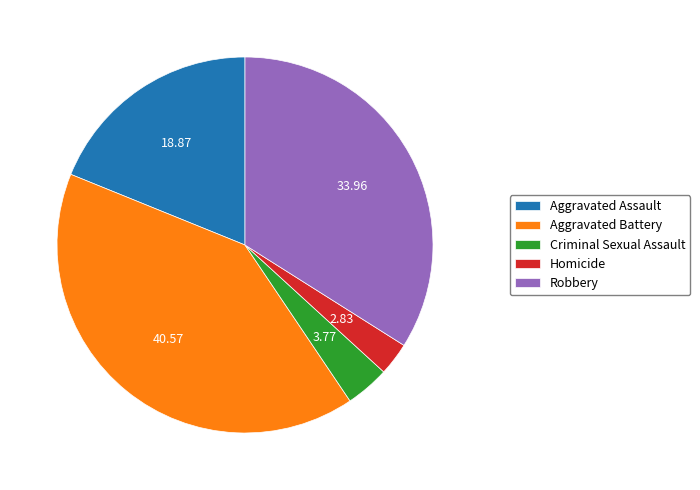

Do Criminal Sexual Assault and Robbery together represent more than half of the pie?

No